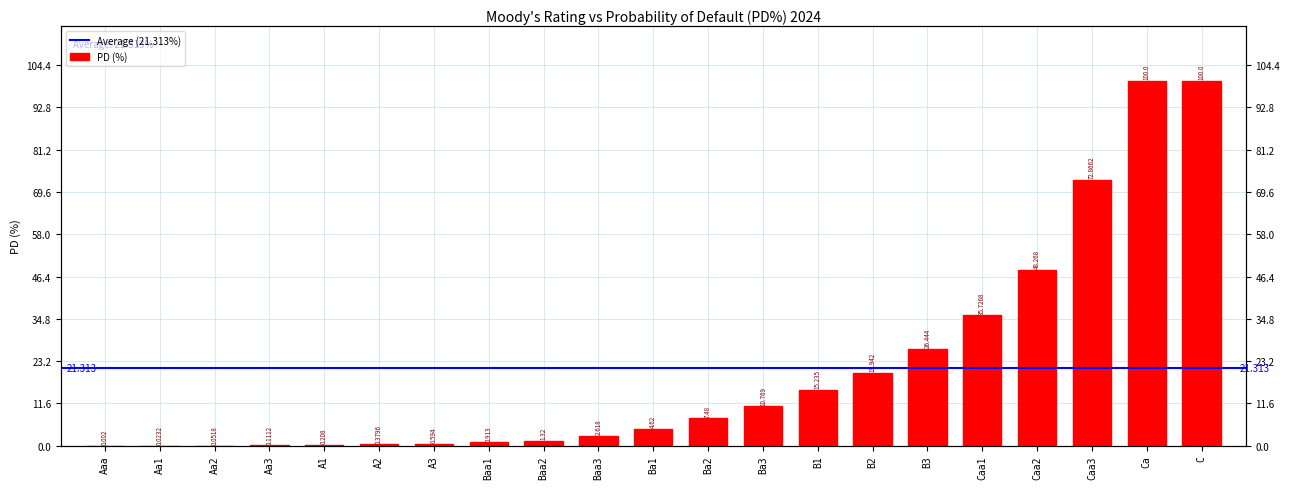

Which label corresponds to the smallest value in the chart?

Aaa